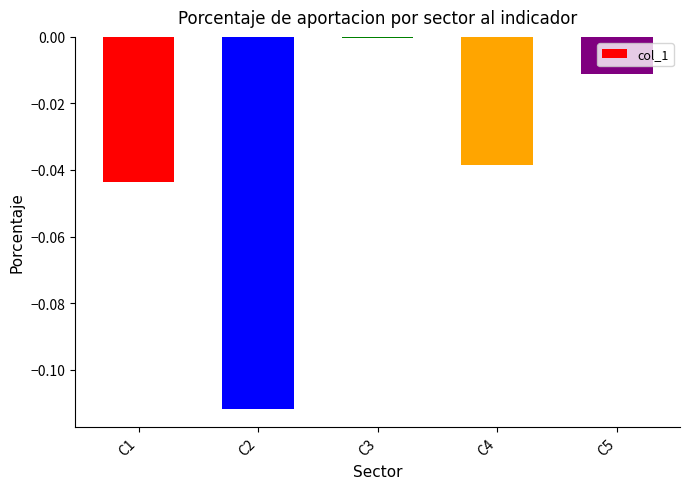

Rank the categories by value from highest to lowest.

C3, C5, C4, C1, C2